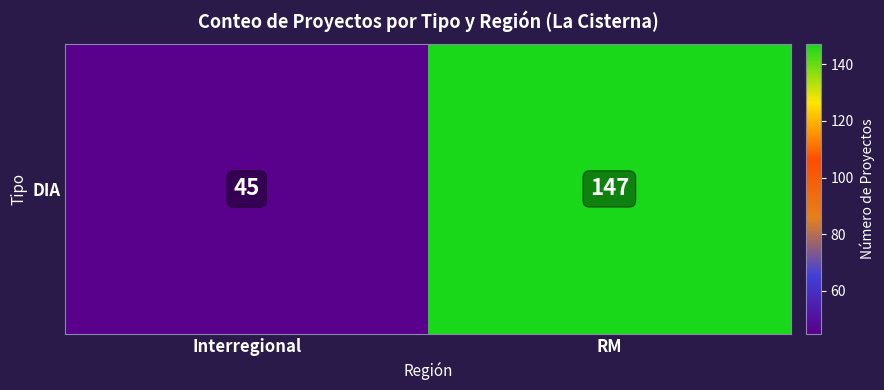

What is the difference between the values at Interregional and RM?

102